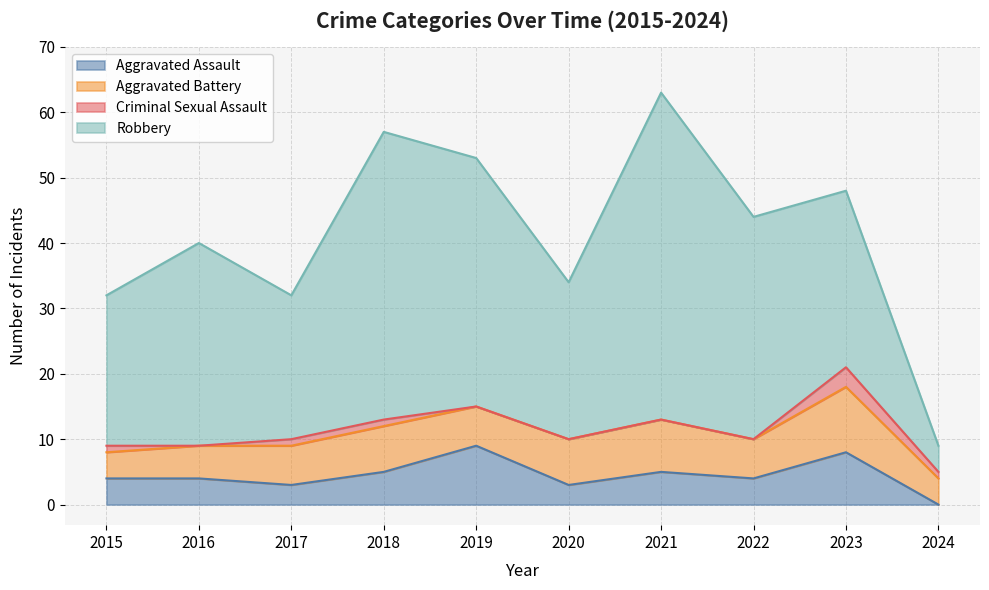

True or false: Aggravated Battery and Robbery cross at least once.

False